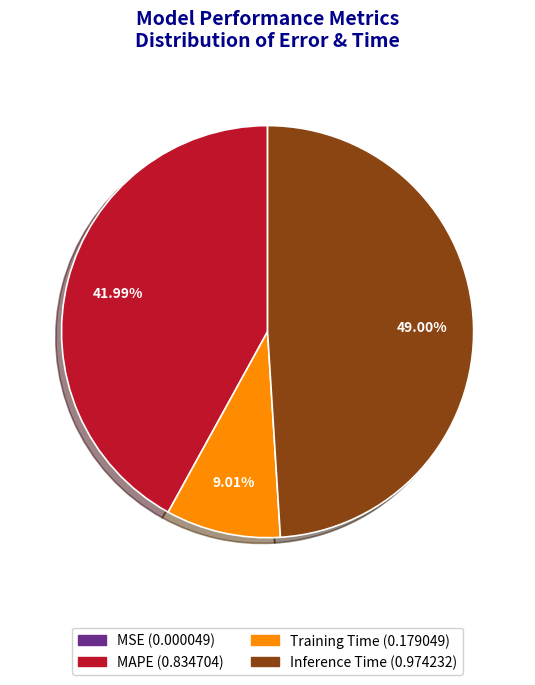

Between Training Time and MAPE, which is larger?

MAPE